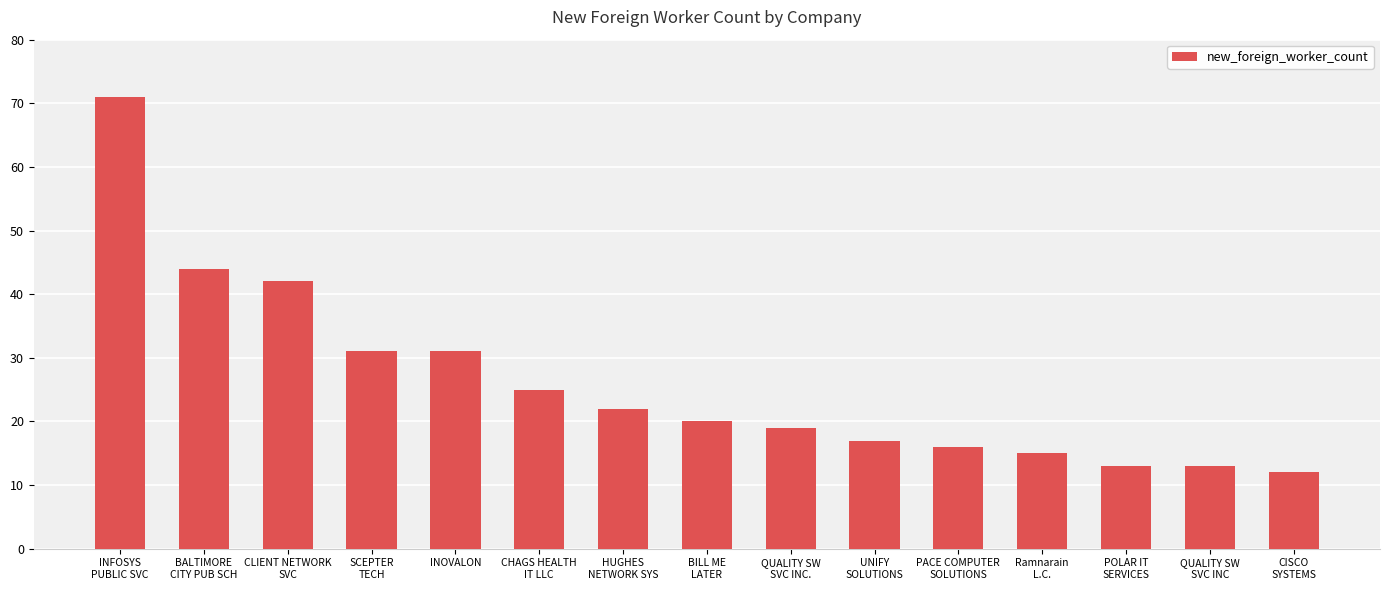

What position from the left is BALTIMORE
CITY PUB SCH?

2